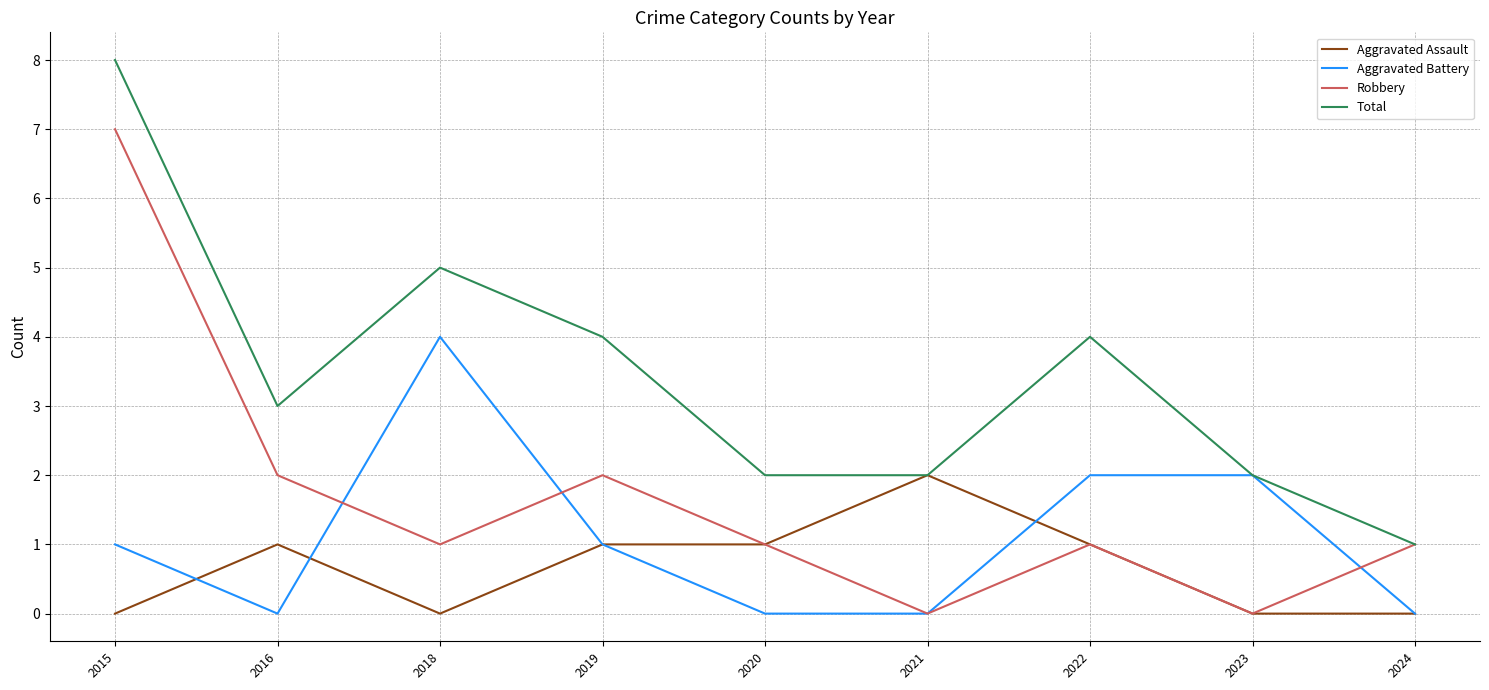

At which category is the sum across all series the highest?

2015